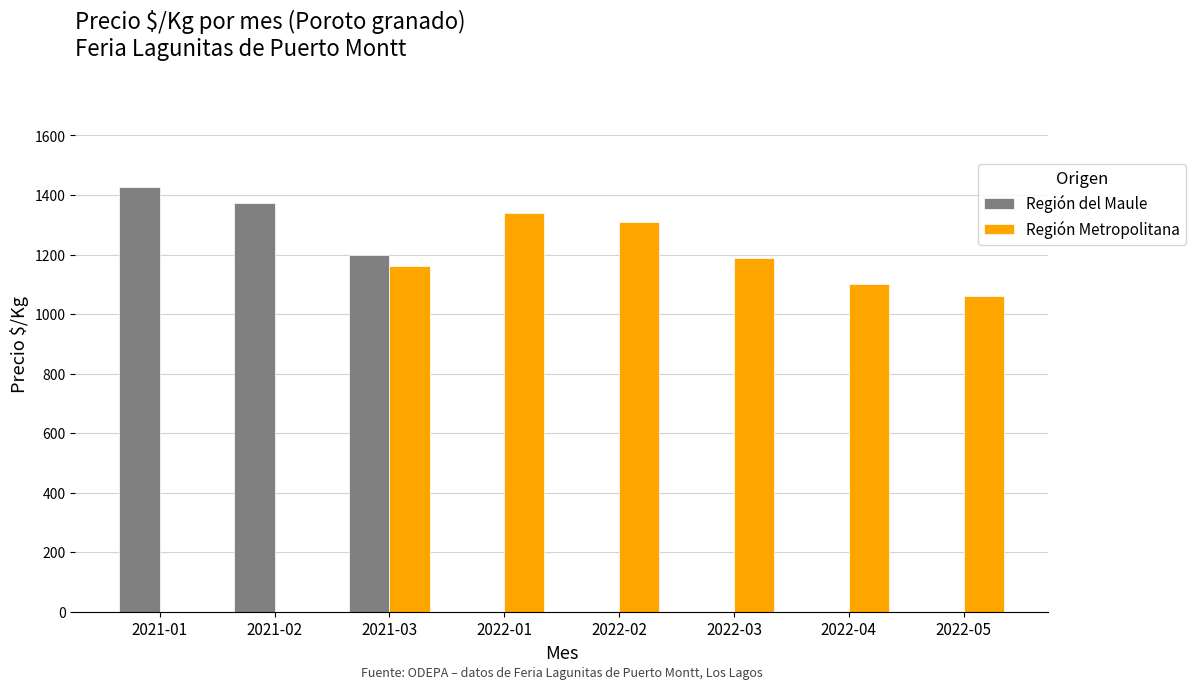

The value of Región Metropolitana at 2022-04 is 1100. True or false?

True